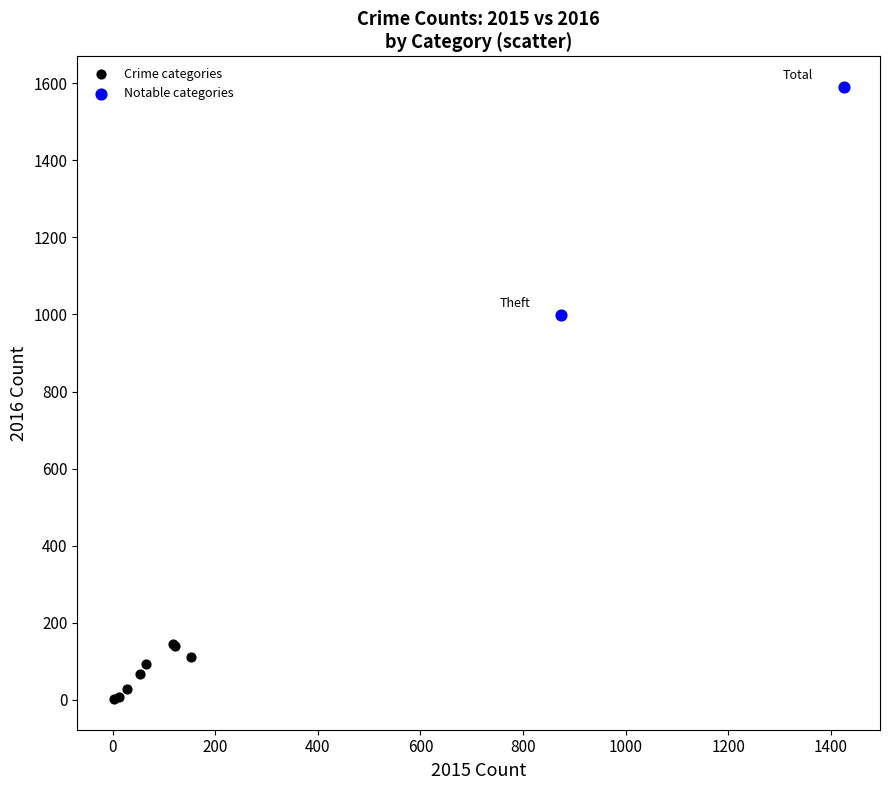

What are all the series names shown in the legend?

Crime categories, Notable categories